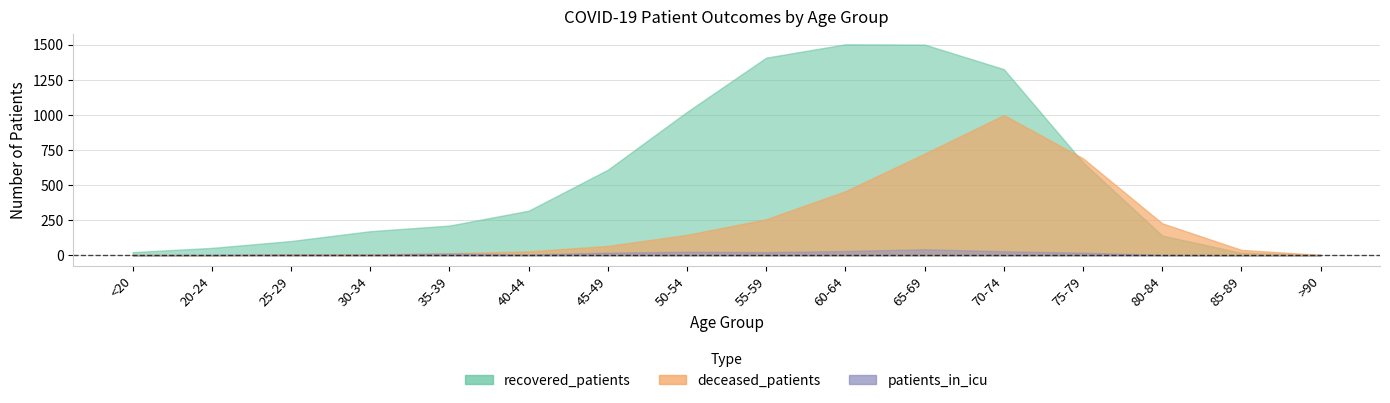

At which category is the sum across all series the highest?

70-74